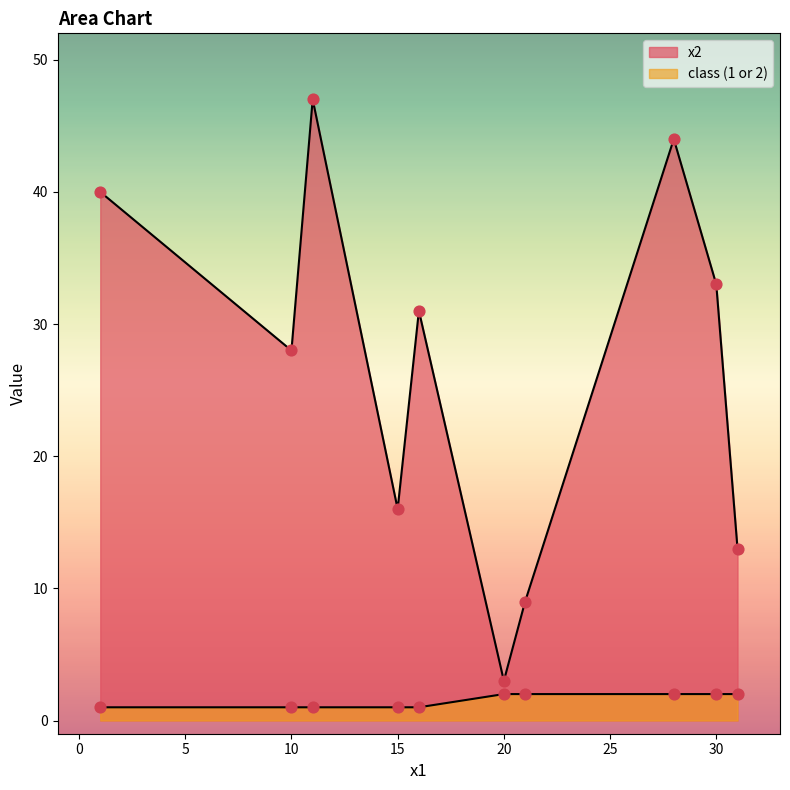

What is the total value across all series at 30?

35